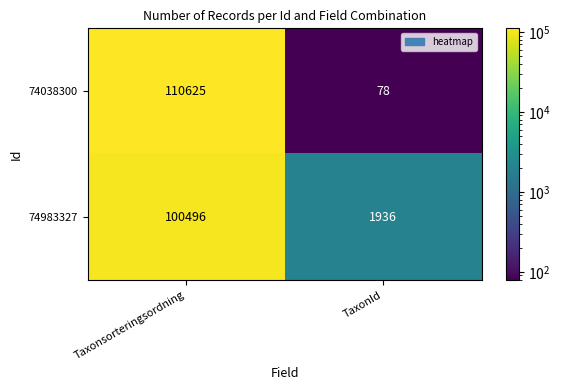

What value does the 74983327 series have at Taxonsorteringsordning, to the nearest 10?

100500